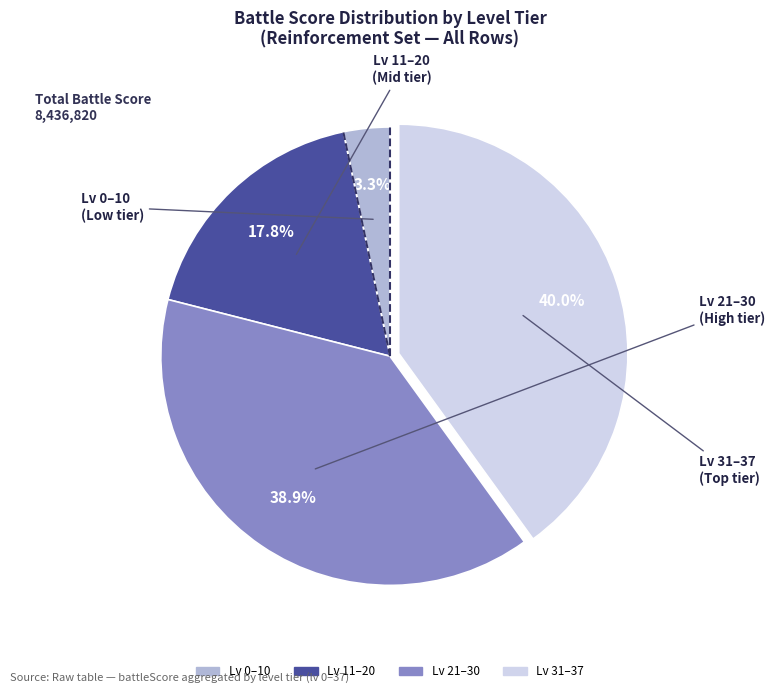

Does any single category account for the majority?

No